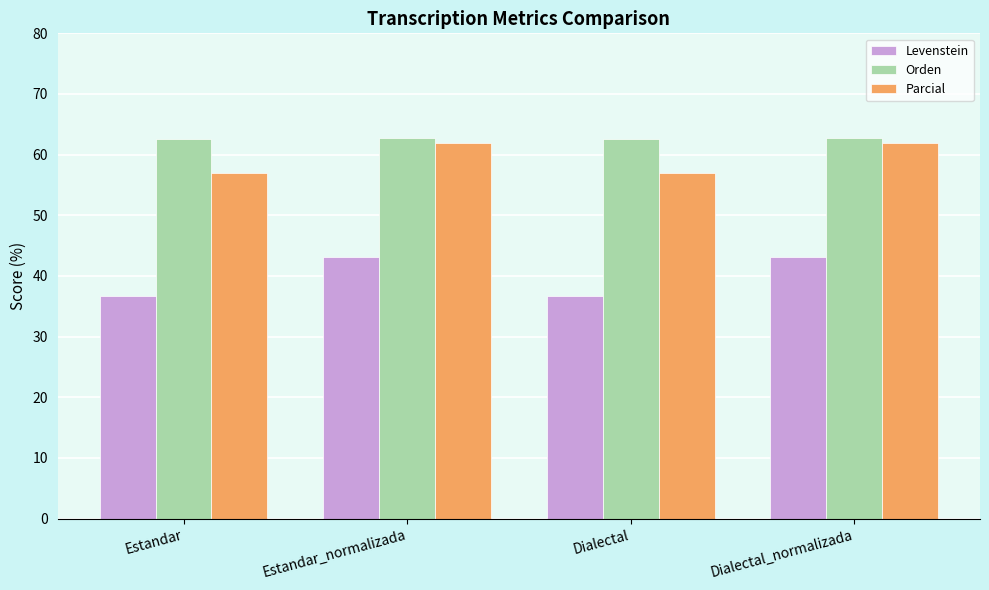

What value does the Orden series have at Estandar?

62.5